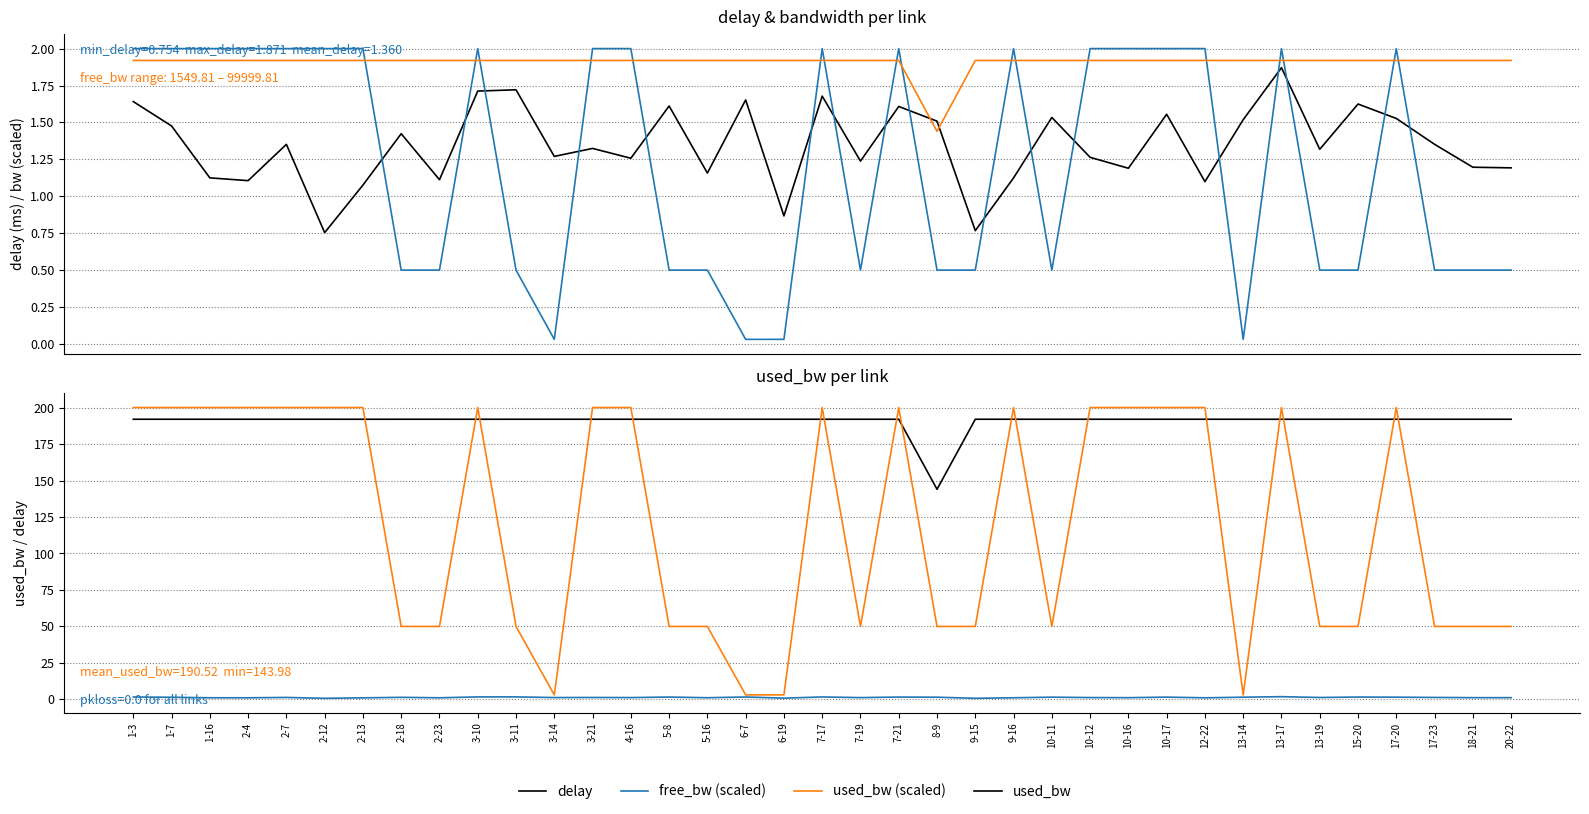

Where does the delay series first go above 1?

1-3